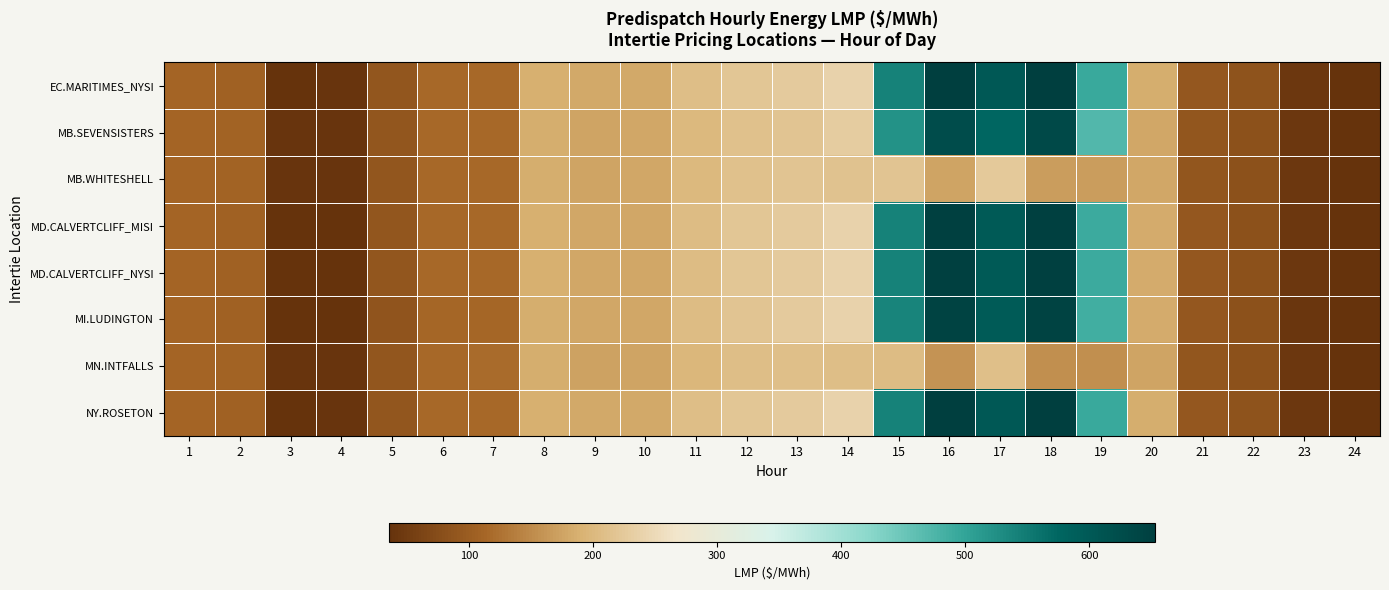

Reading left to right, extract all data points from this chart.

EC.MARITIMES_NYSI: 1=111.5	2=107.2	3=37.0	4=37.5	5=89.9	6=116.1	7=116.2	8=188.6	9=180.5	10=180.7	11=207.1	12=219.3	13=227.2	14=239.2	15=542.0	16=653.3	17=602.4	18=653.3	19=492.4	20=185.1	21=93.0	22=83.5	23=42.7	24=35.3
MB.SEVENSISTERS: 1=111.5	2=108.1	3=38.0	4=38.3	5=89.3	6=116.2	7=116.9	8=186.4	9=175.4	10=177.8	11=201.5	12=211.6	13=218.0	14=230.2	15=522.4	16=624.4	17=575.3	18=631.7	19=470.8	20=179.4	21=90.1	22=82.2	23=42.9	24=36.4
MB.WHITESHELL: 1=111.5	2=108.1	3=38.0	4=38.3	5=89.3	6=116.2	7=116.9	8=186.3	9=175.4	10=177.8	11=201.3	12=211.6	13=216.2	14=215.0	15=218.2	16=175.7	17=225.7	18=168.1	19=169.3	20=179.4	21=90.1	22=82.2	23=42.9	24=36.4
MD.CALVERTCLIFF_MISI: 1=111.3	2=107.1	3=36.9	4=37.4	5=88.4	6=115.4	7=115.6	8=187.3	9=179.3	10=179.7	11=205.9	12=218.7	13=226.8	14=239.0	15=540.5	16=650.2	17=599.5	18=650.2	19=490.0	20=184.0	21=92.4	22=82.9	23=42.4	24=35.2
MD.CALVERTCLIFF_NYSI: 1=111.3	2=107.1	3=36.9	4=37.4	5=89.4	6=115.4	7=115.6	8=187.3	9=179.3	10=179.7	11=205.9	12=218.7	13=226.8	14=239.0	15=540.5	16=650.2	17=599.5	18=650.2	19=490.0	20=184.0	21=92.4	22=82.9	23=42.4	24=35.2
MI.LUDINGTON: 1=111.0	2=106.8	3=36.7	4=37.1	5=87.6	6=114.5	7=114.6	8=185.9	9=178.1	10=178.5	11=204.8	12=218.1	13=226.4	14=238.6	15=538.5	16=646.0	17=595.6	18=645.9	19=486.3	20=182.6	21=91.8	22=82.2	23=42.1	24=35.0
MN.INTFALLS: 1=111.8	2=108.9	3=38.7	4=39.0	5=89.9	6=116.8	7=118.1	8=186.6	9=173.8	10=177.3	11=198.6	12=206.7	13=209.7	14=208.3	15=205.3	16=158.7	17=209.1	18=154.5	19=154.7	20=175.7	21=88.7	22=81.8	23=43.2	24=37.3
NY.ROSETON: 1=111.5	2=107.2	3=37.0	4=37.5	5=89.9	6=116.1	7=116.2	8=188.6	9=180.5	10=180.7	11=207.1	12=219.3	13=227.2	14=239.2	15=542.0	16=653.3	17=602.4	18=653.3	19=492.4	20=185.1	21=93.0	22=83.5	23=42.7	24=35.3